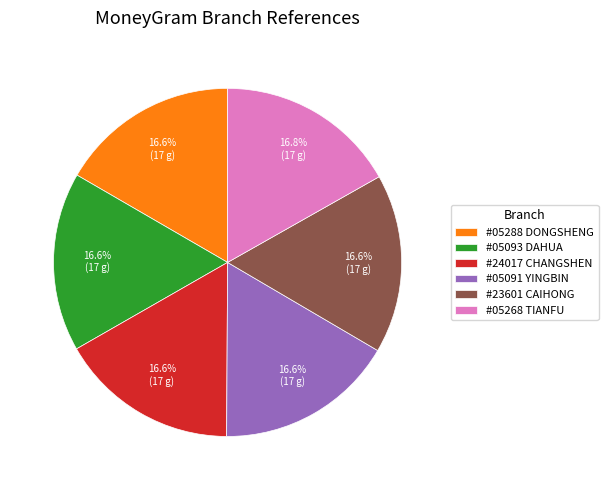

Approximately how many times larger is the value at #23601 CAIHONG compared to #05093 DAHUA?

1.0